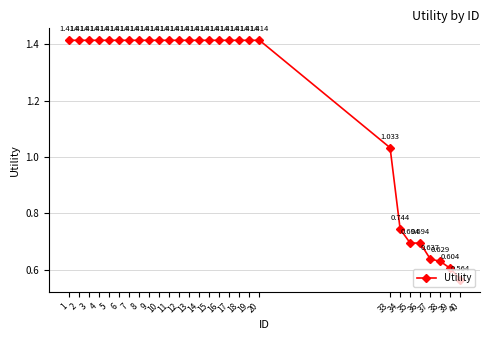

Where is the data nearest to the value 0?

40